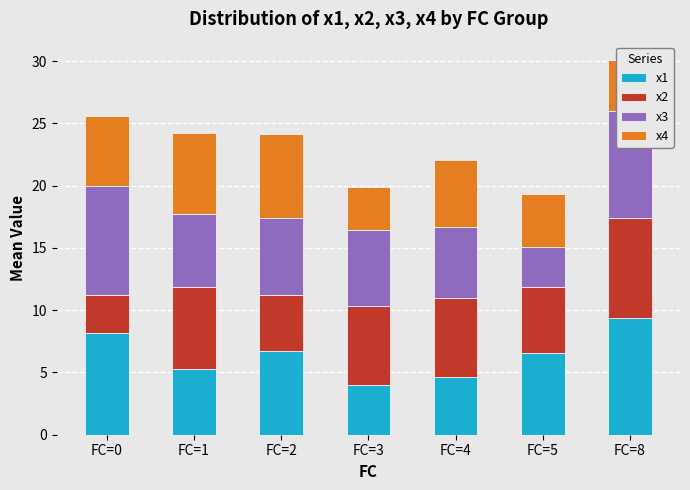

At which label does x1 reach its peak?

FC=8